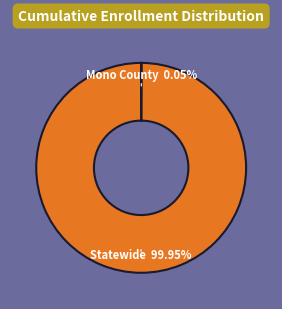

Which category has the biggest portion of the pie?

Statewide